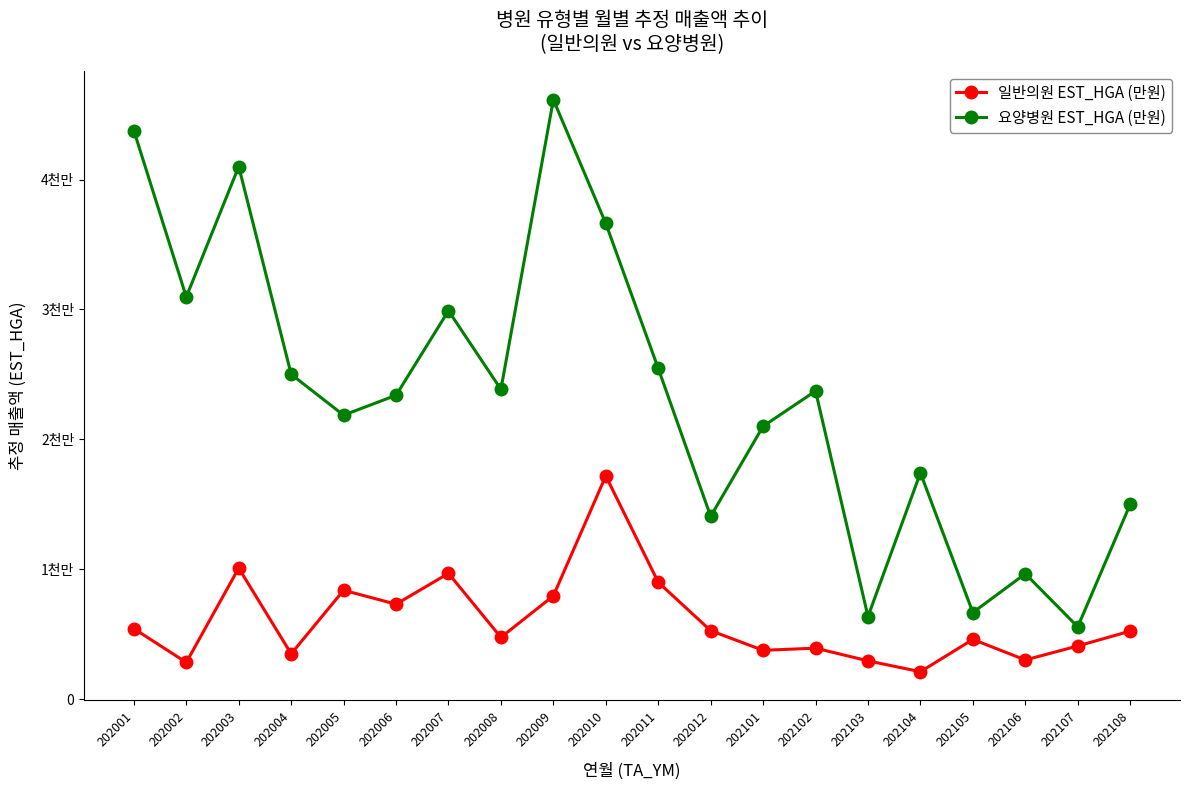

Which series has the largest total across all categories?

요양병원 EST_HGA (만원)